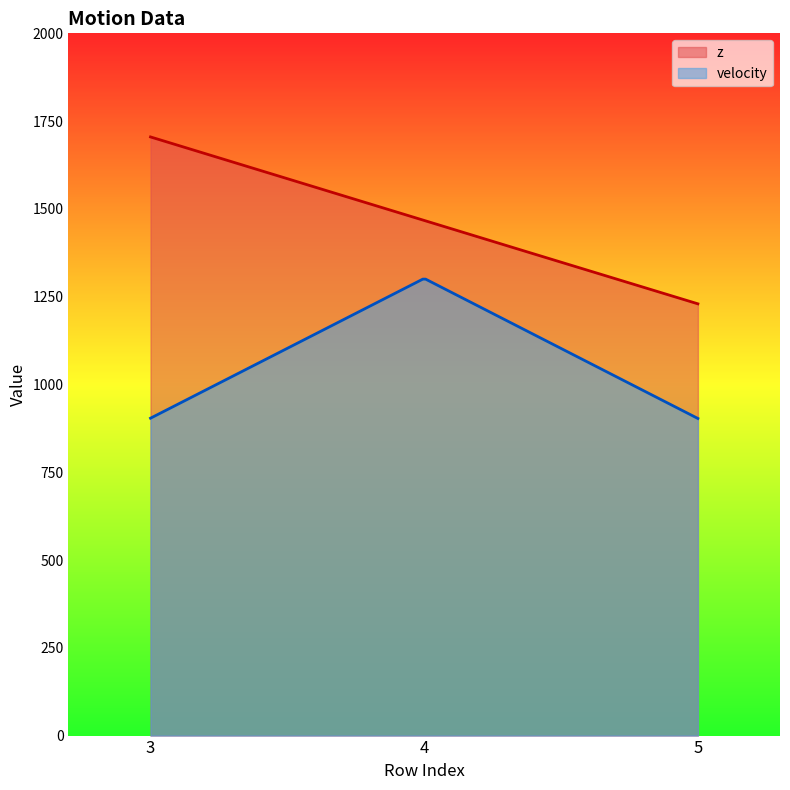

What is the minimum value shown in the chart?

903.1